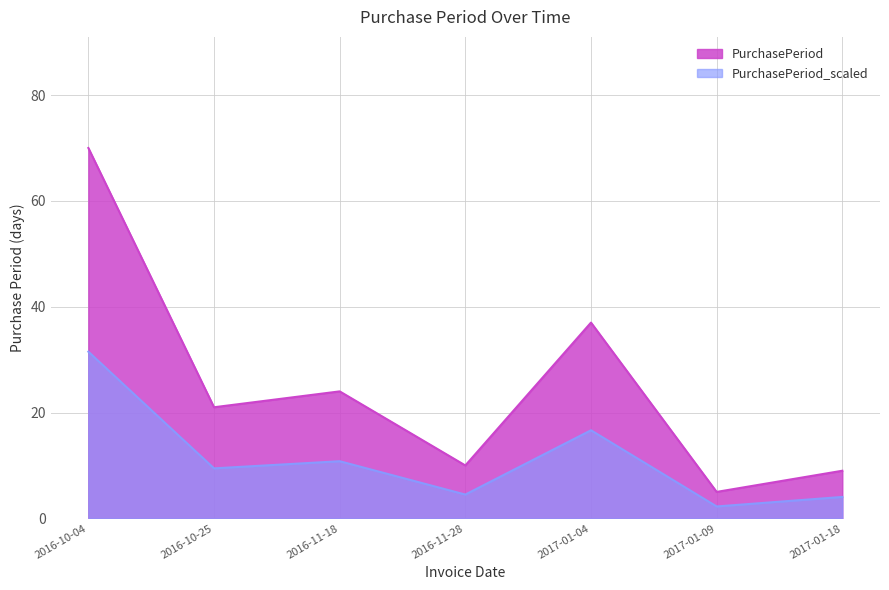

At which label does the data first exceed 9?

2016-10-04